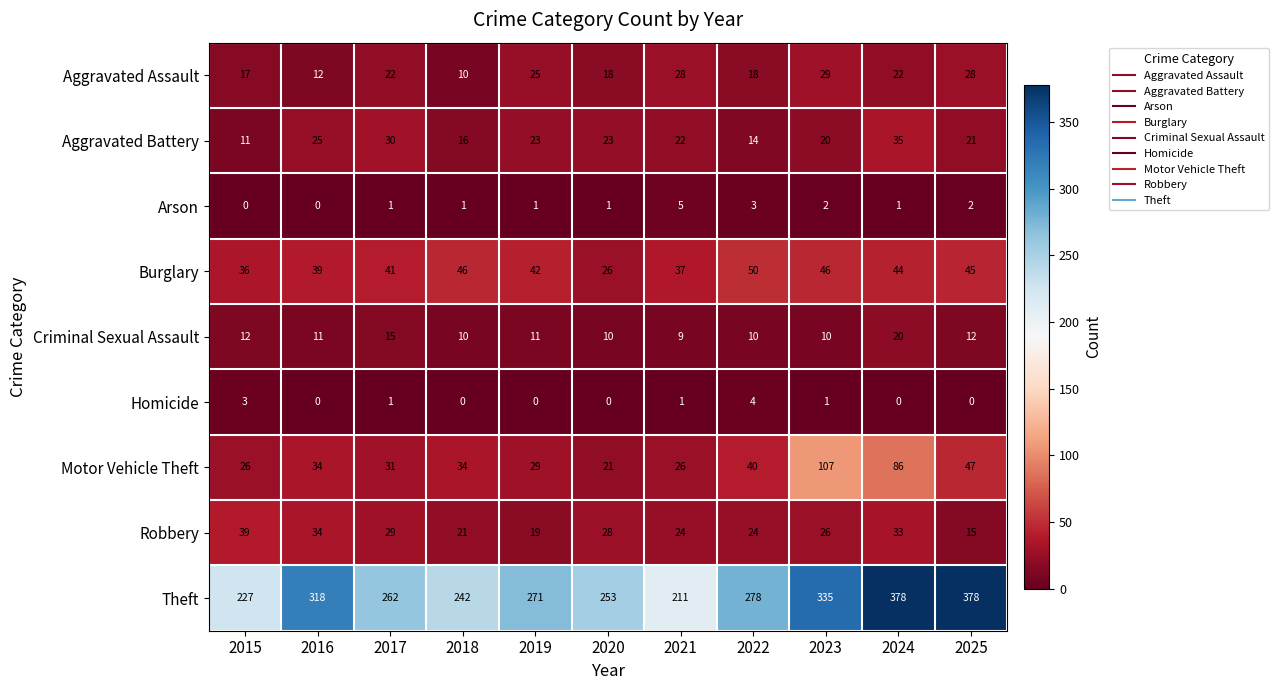

Read the Aggravated Battery value at 2019, to the nearest 10.

20